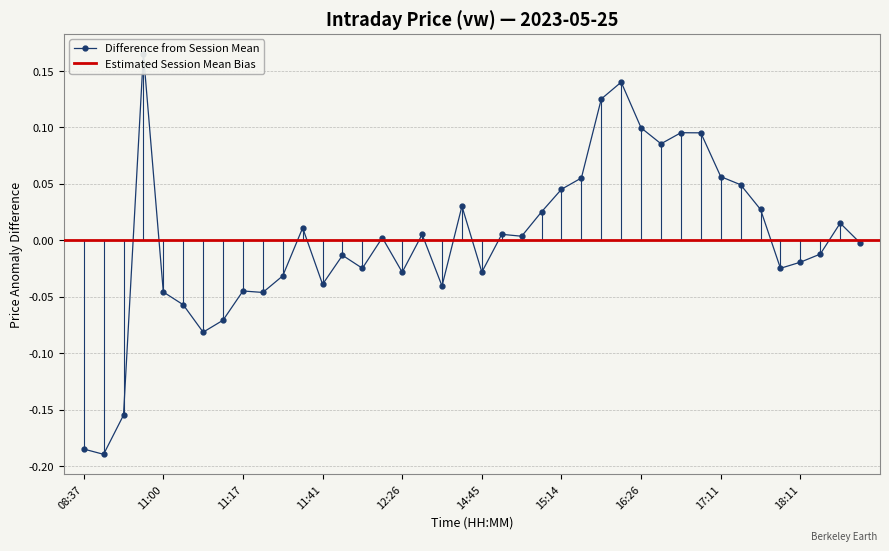

What is the label of the 20th point from the left?

14:40